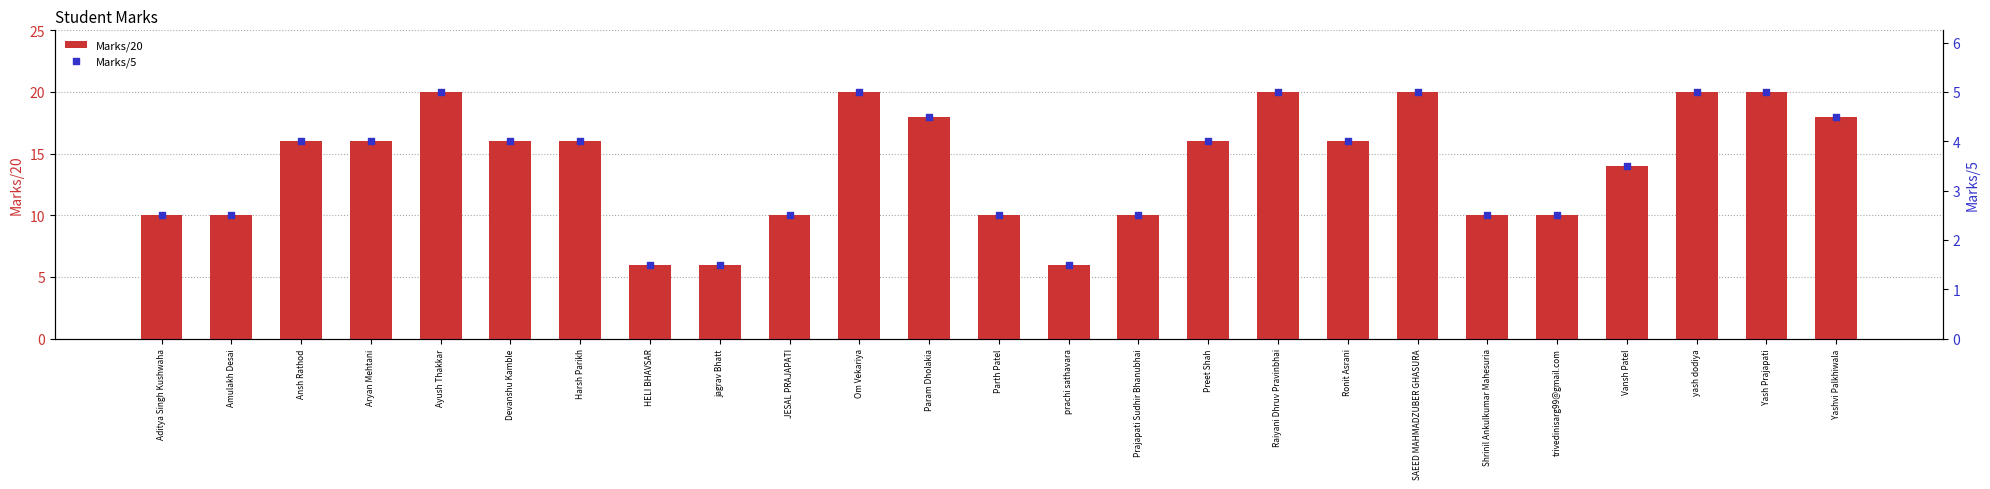

Which series has the largest total across all categories?

Marks/20